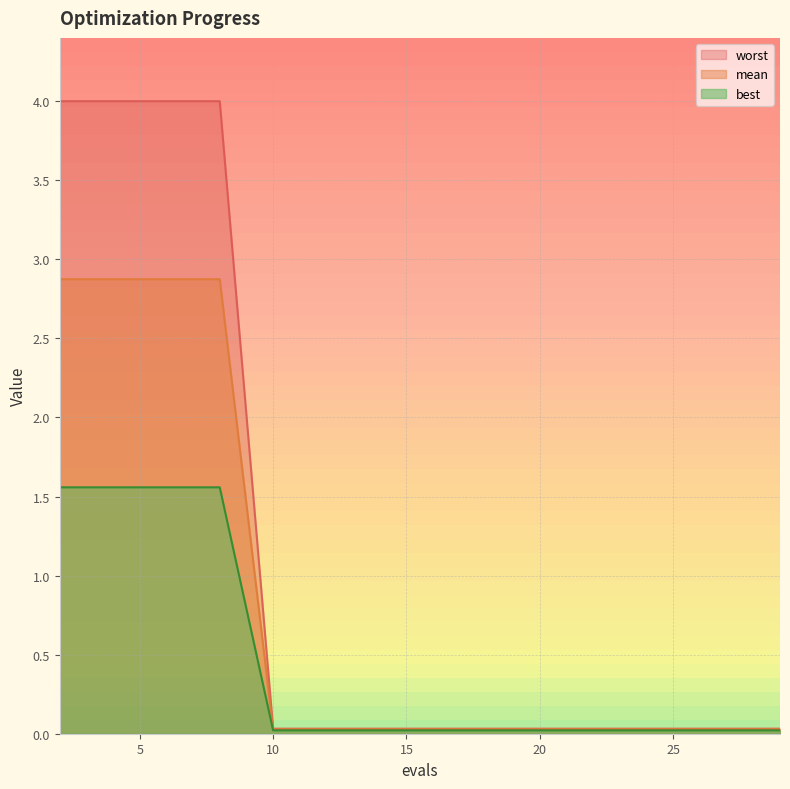

True or false: worst and best intersect in this chart.

False